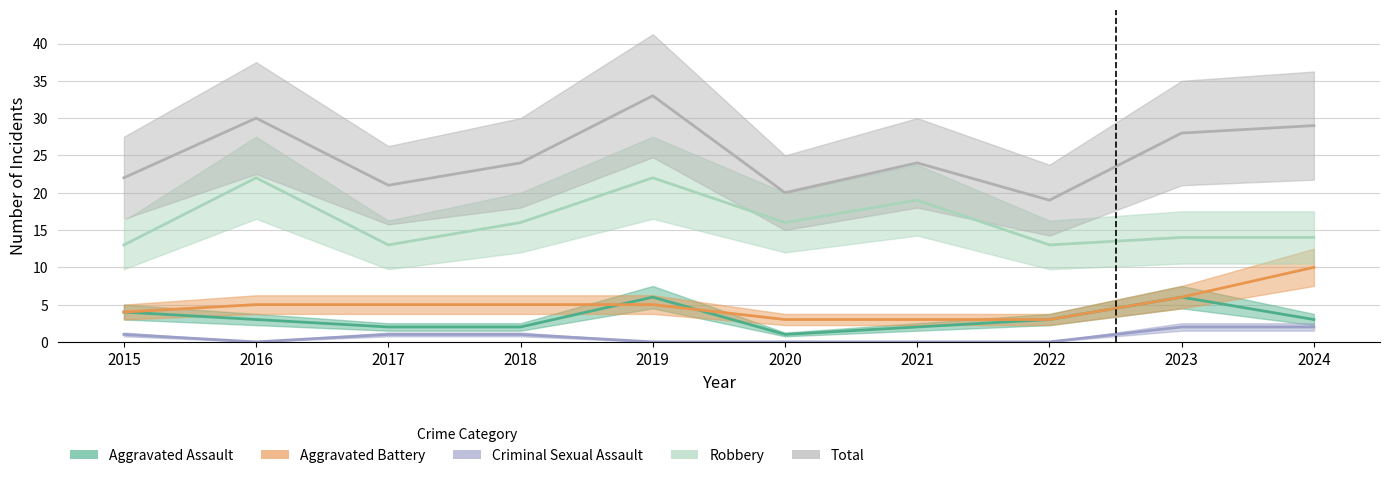

Which series has the largest total across all categories?

Total